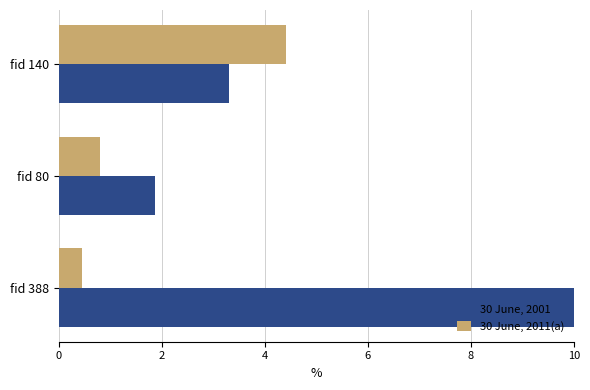

Count the number of data series in this chart.

2